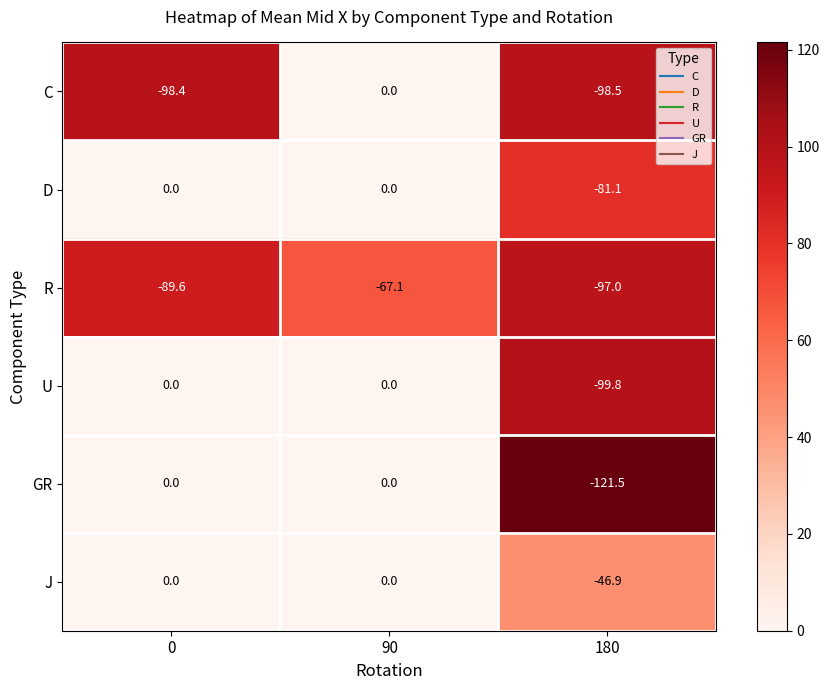

Count the number of categories in the chart.

3